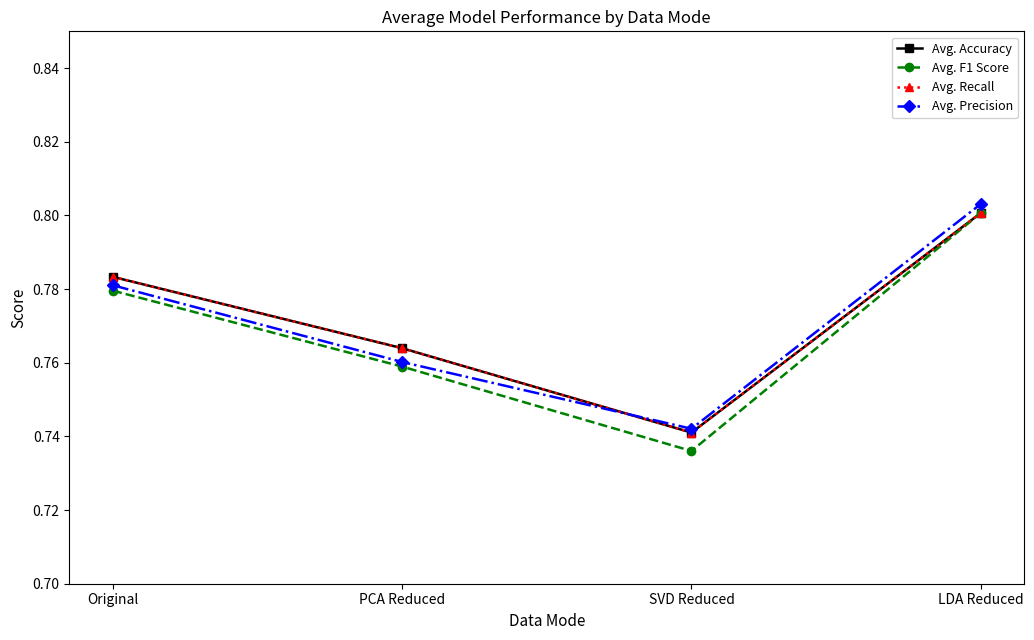

At which category does Avg. Precision reach its first local valley?

SVD Reduced